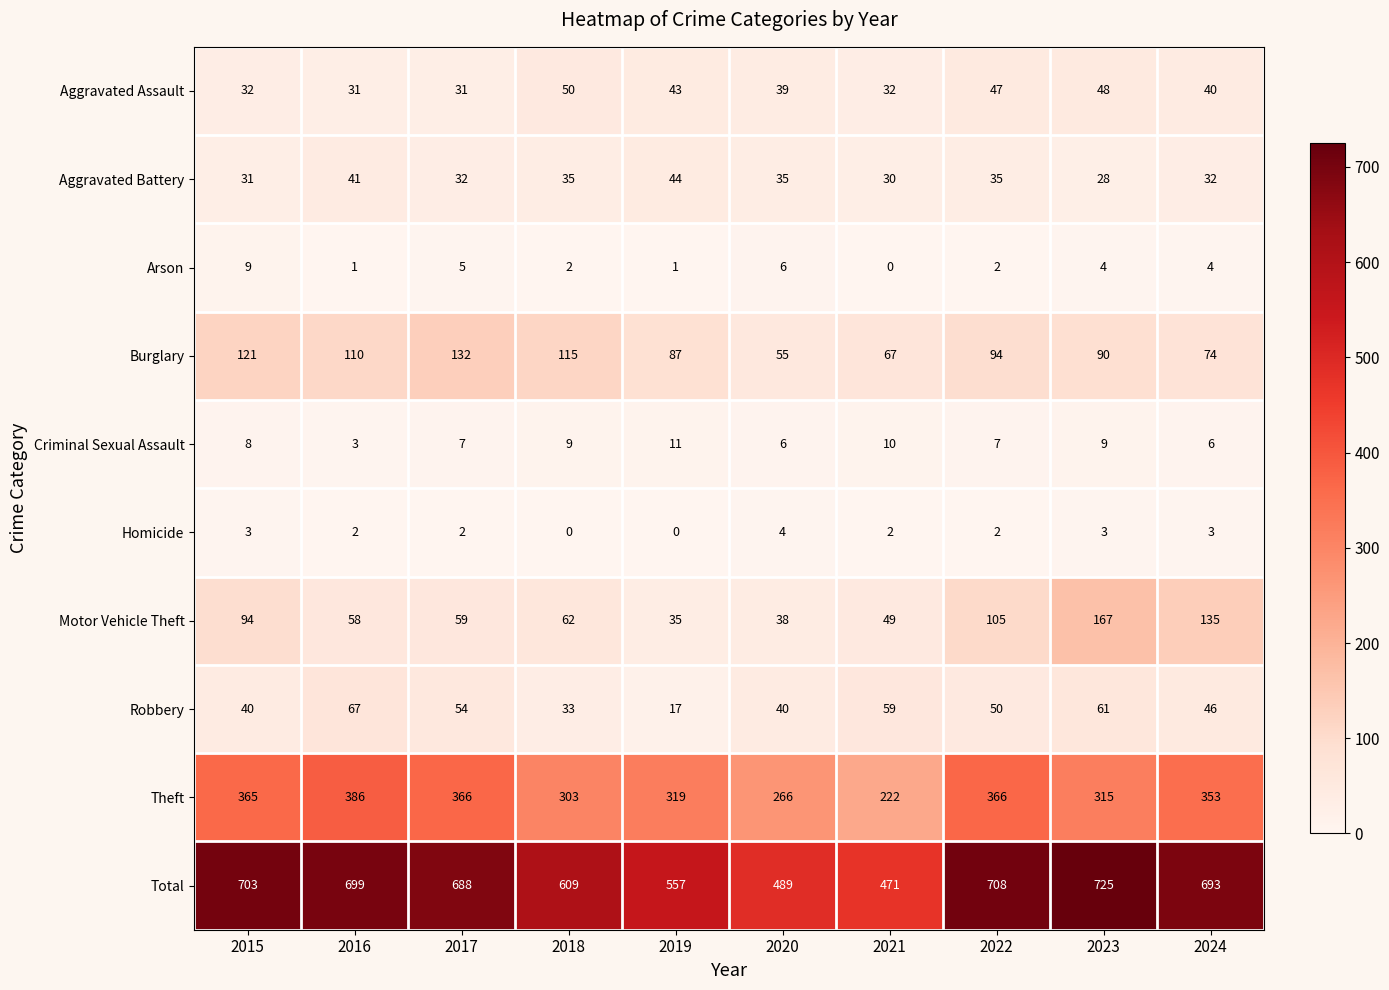

Which series has the widest spread of values?

Total